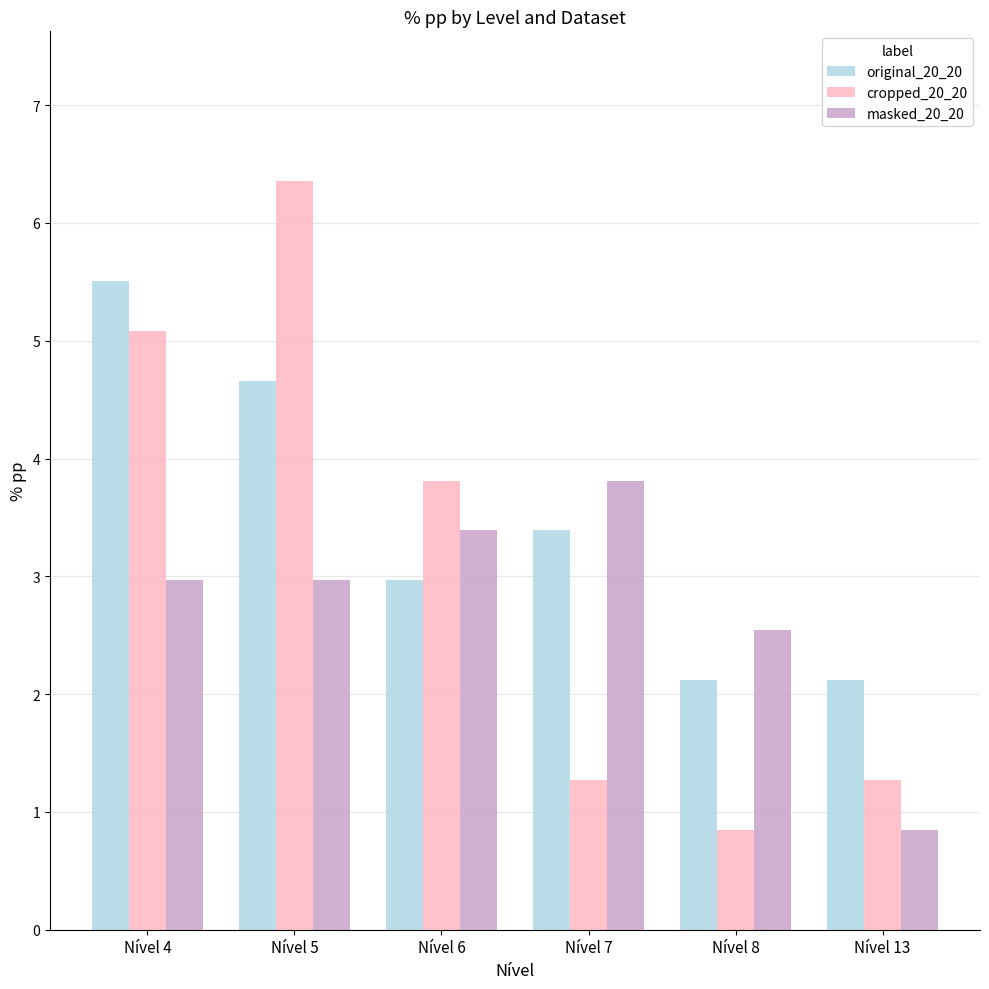

What is the value of the original_20_20 bar at the 3rd from the left?

3.0